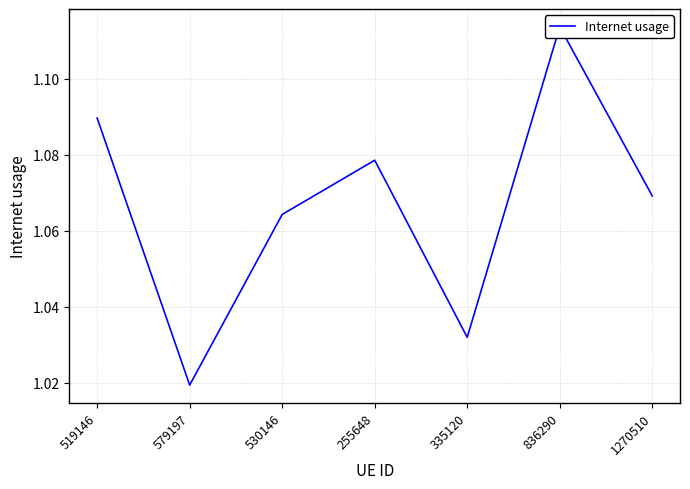

List the labels in order of value, smallest first.

579197, 335120, 530146, 1270510, 255648, 519146, 836290